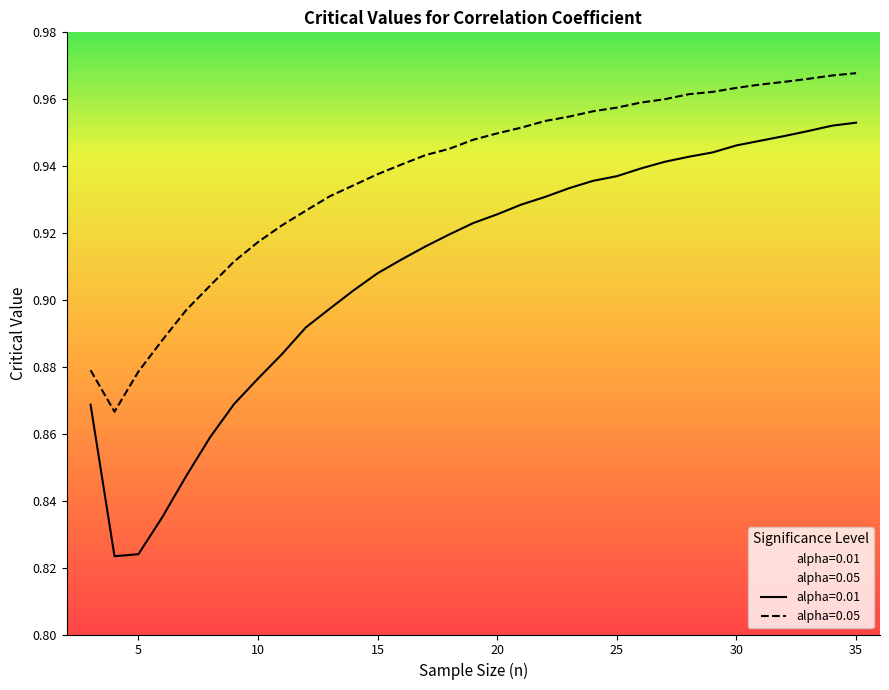

Reading left to right, transcribe all the data shown in this chart.

alpha=0.01: 3=0.9	4=0.8	5=0.8	6=0.8	7=0.8	8=0.9	9=0.9	10=0.9	11=0.9	12=0.9	13=0.9	14=0.9	15=0.9	16=0.9	17=0.9	18=0.9	19=0.9	20=0.9	21=0.9	22=0.9	23=0.9	24=0.9	25=0.9	26=0.9	27=0.9	28=0.9	29=0.9	30=0.9	31=0.9	32=0.9	33=1.0	34=1.0	35=1.0
alpha=0.05: 3=0.9	4=0.9	5=0.9	6=0.9	7=0.9	8=0.9	9=0.9	10=0.9	11=0.9	12=0.9	13=0.9	14=0.9	15=0.9	16=0.9	17=0.9	18=0.9	19=0.9	20=0.9	21=1.0	22=1.0	23=1.0	24=1.0	25=1.0	26=1.0	27=1.0	28=1.0	29=1.0	30=1.0	31=1.0	32=1.0	33=1.0	34=1.0	35=1.0